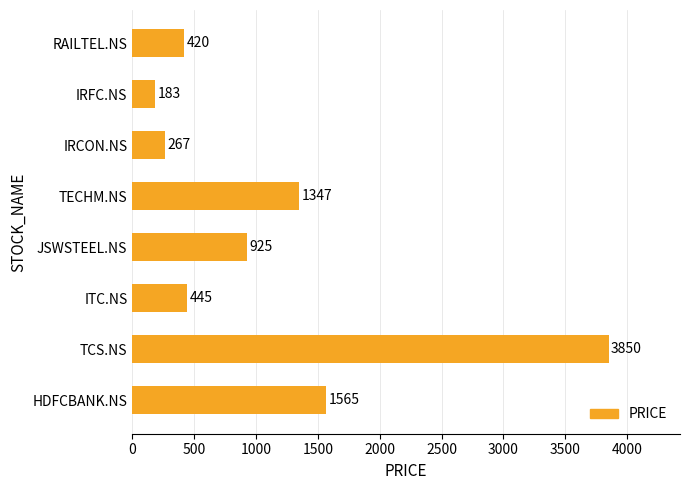

Rank the categories by value from highest to lowest.

TCS.NS, HDFCBANK.NS, TECHM.NS, JSWSTEEL.NS, ITC.NS, RAILTEL.NS, IRCON.NS, IRFC.NS